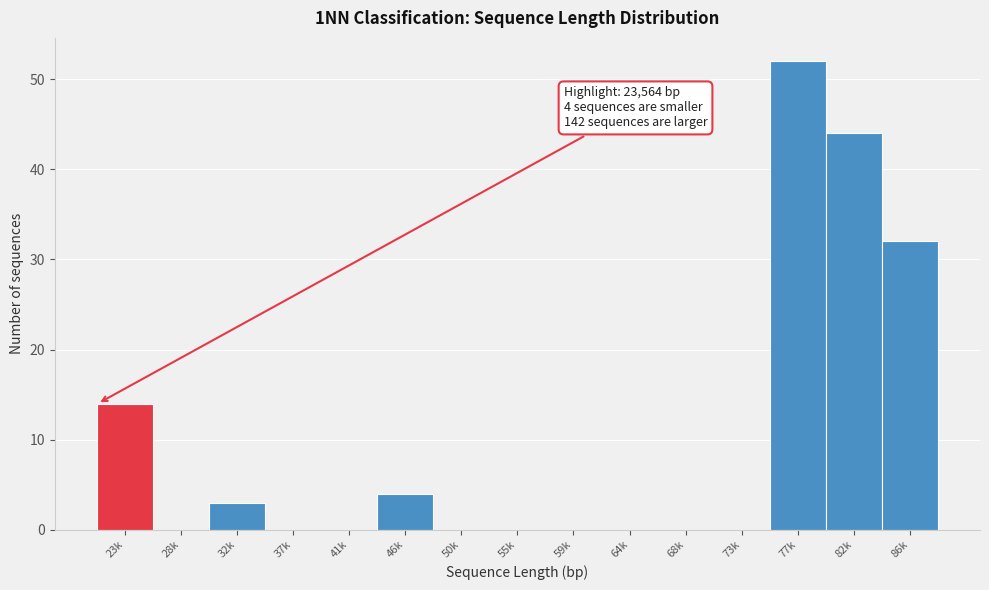

Reading right to left, transcribe all the data shown in this chart.

86k=32	82k=44	77k=52	73k=0	68k=0	64k=0	59k=0	55k=0	50k=0	46k=4	41k=0	37k=0	32k=3	28k=0	23k=14